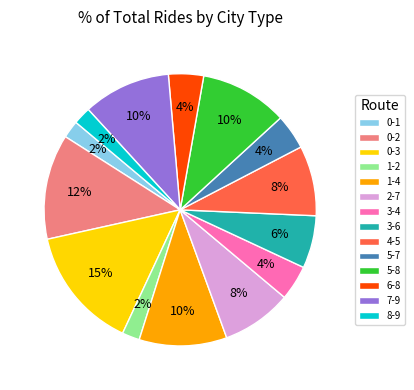

True or false: 3-6 accounts for 6% of the total.

True